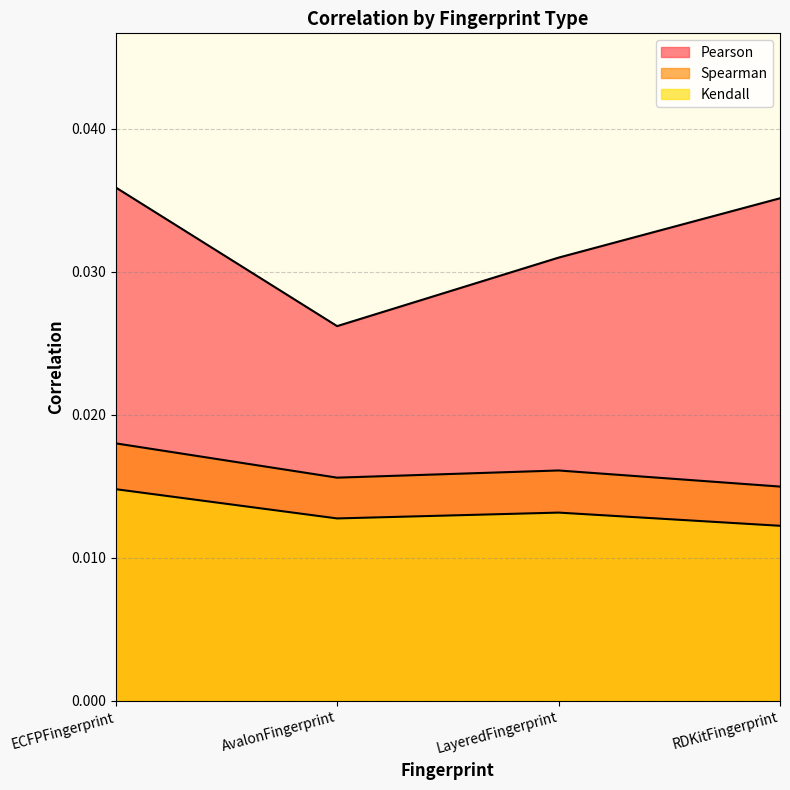

Where is the first local minimum for Spearman?

AvalonFingerprint